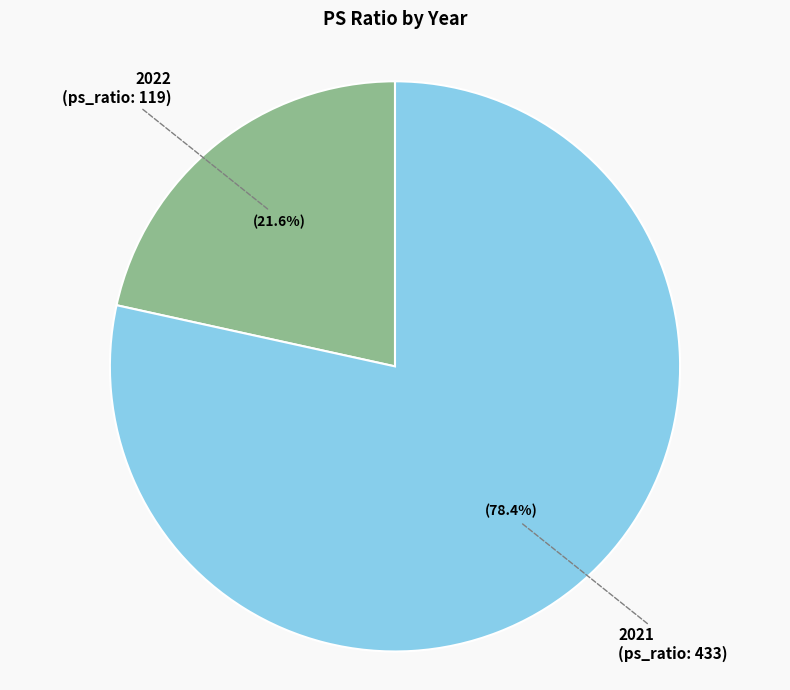

To the nearest percent, what portion does 2021 represent?

78%